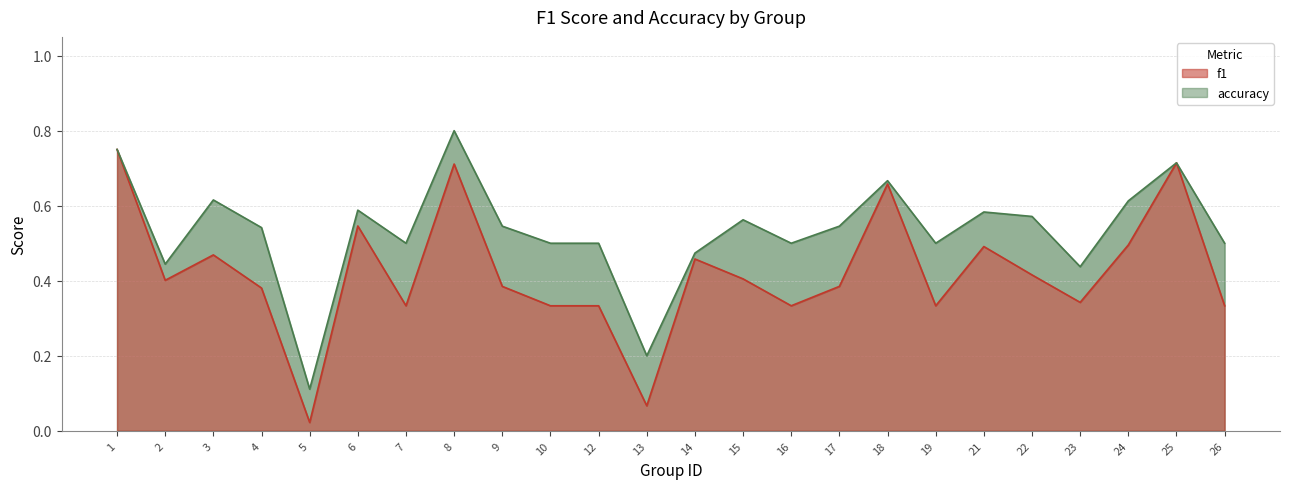

What is the greatest value displayed?

0.8